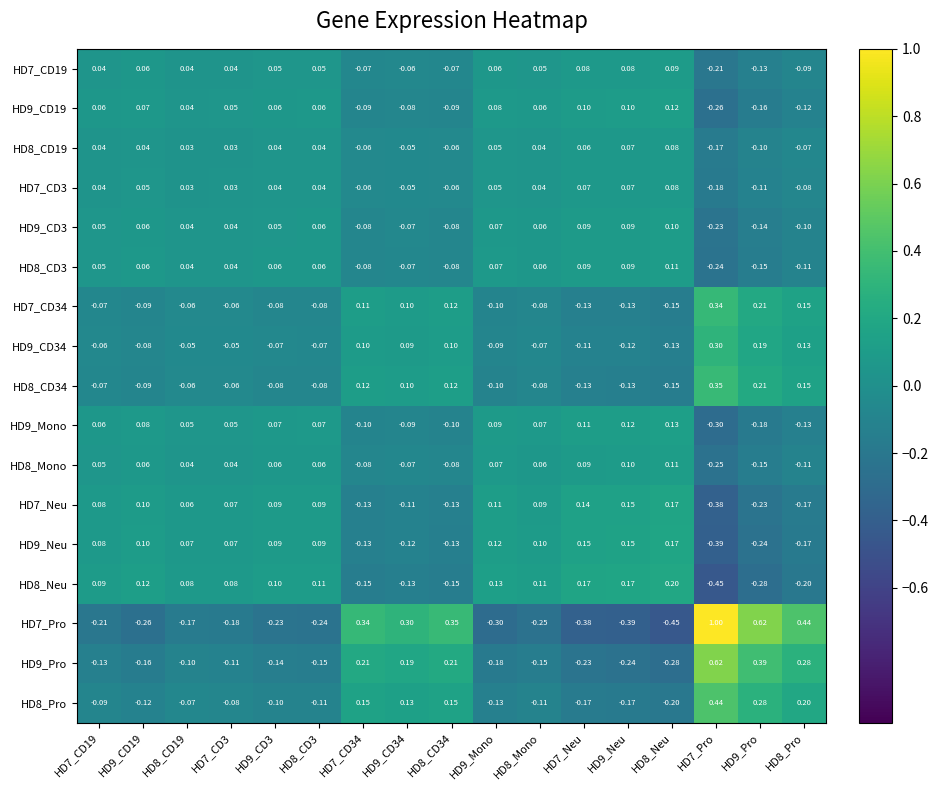

Which series has the largest range (max minus min)?

HD7_Pro